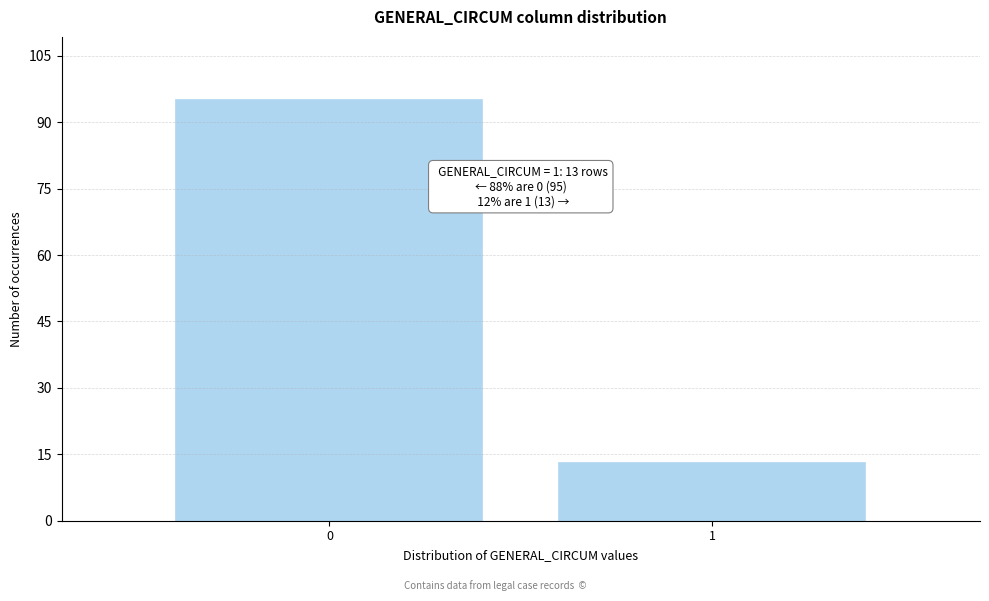

Reading left to right, what are all the values shown in this chart?

0=95	1=13